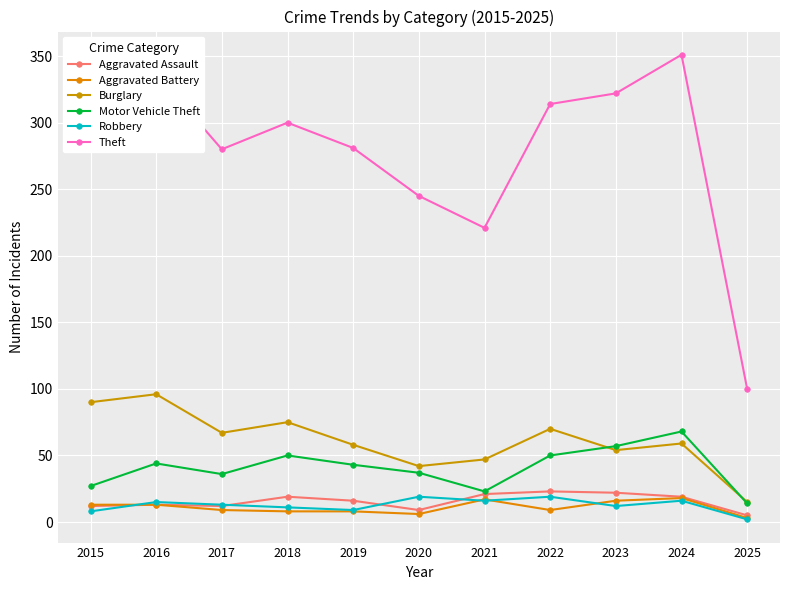

What is the lowest value of the Aggravated Battery series?

3